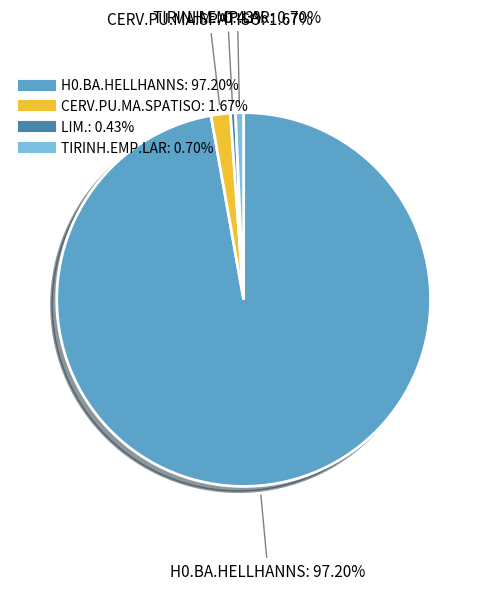

The CERV.PU.MA.SPATISO slice represents 2% of the pie. True or false?

True